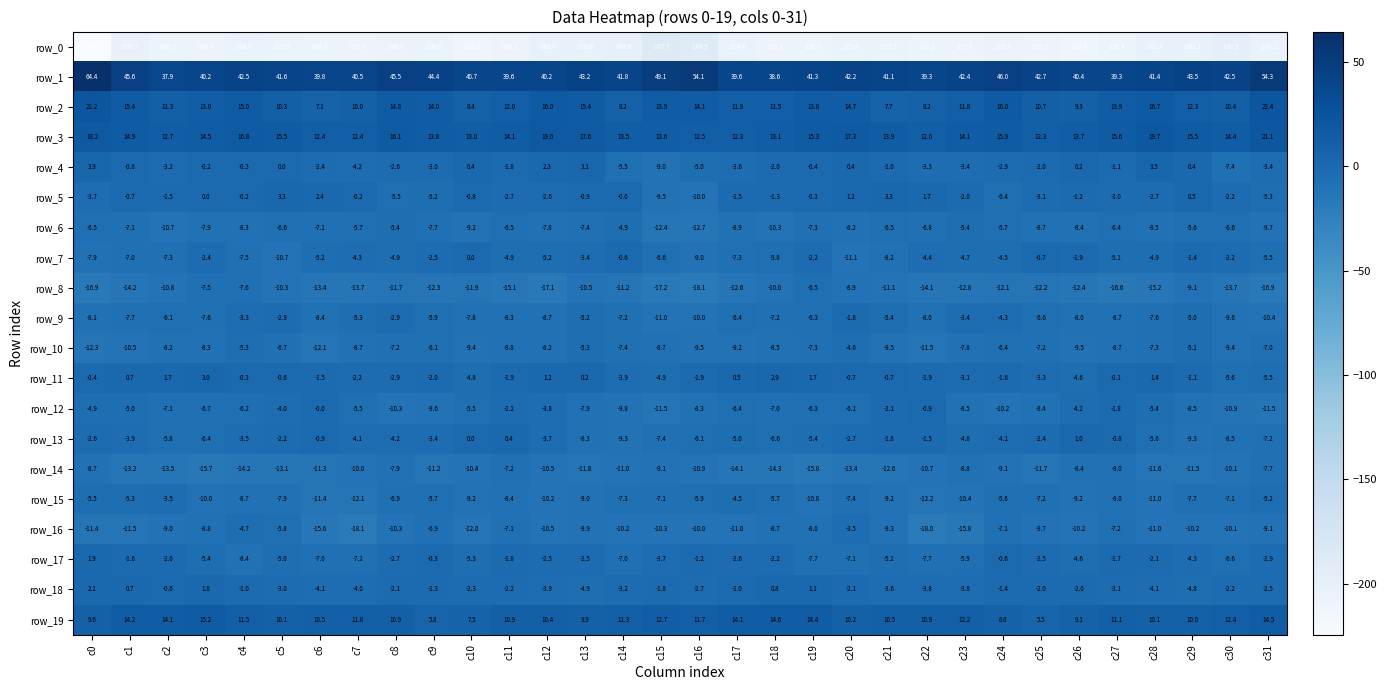

At c2, list the series in order from largest to smallest.

row_1, row_19, row_3, row_2, row_11, row_18, row_5, row_17, row_4, row_15, row_13, row_9, row_12, row_7, row_10, row_16, row_6, row_8, row_14, row_0